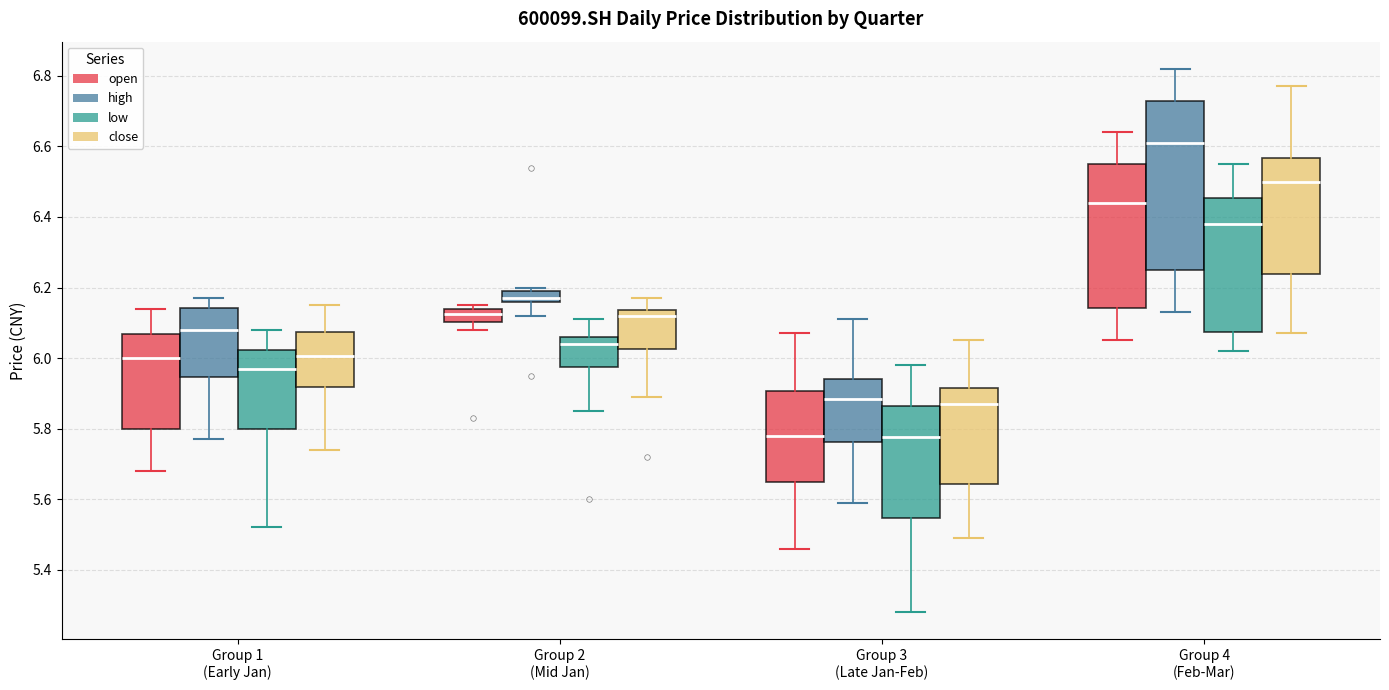

Where does the upper whisker of the box for Group 1 (Early Jan) (low) end on the y-axis? The values are not printed on the chart, so give them approximately, as read against the axis.

6.08